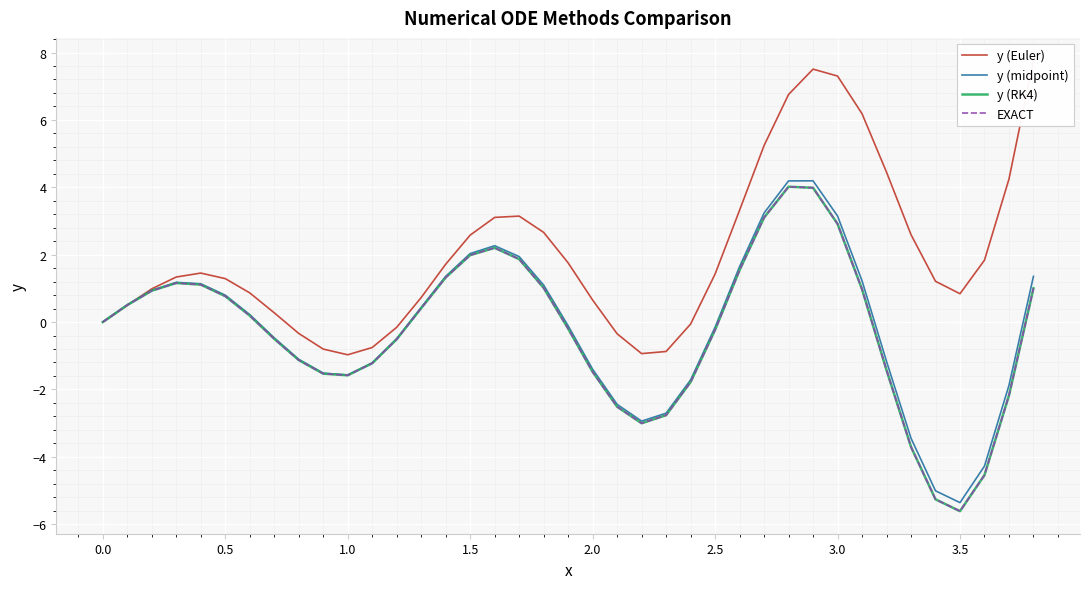

The value of y (RK4) at 0.0 is -6.2. True or false?

False